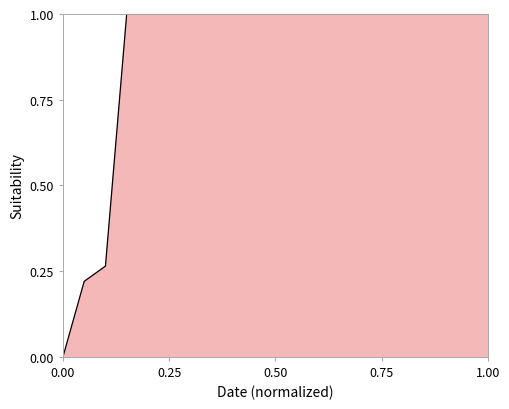

What is the maximum value shown in the chart?

1.0